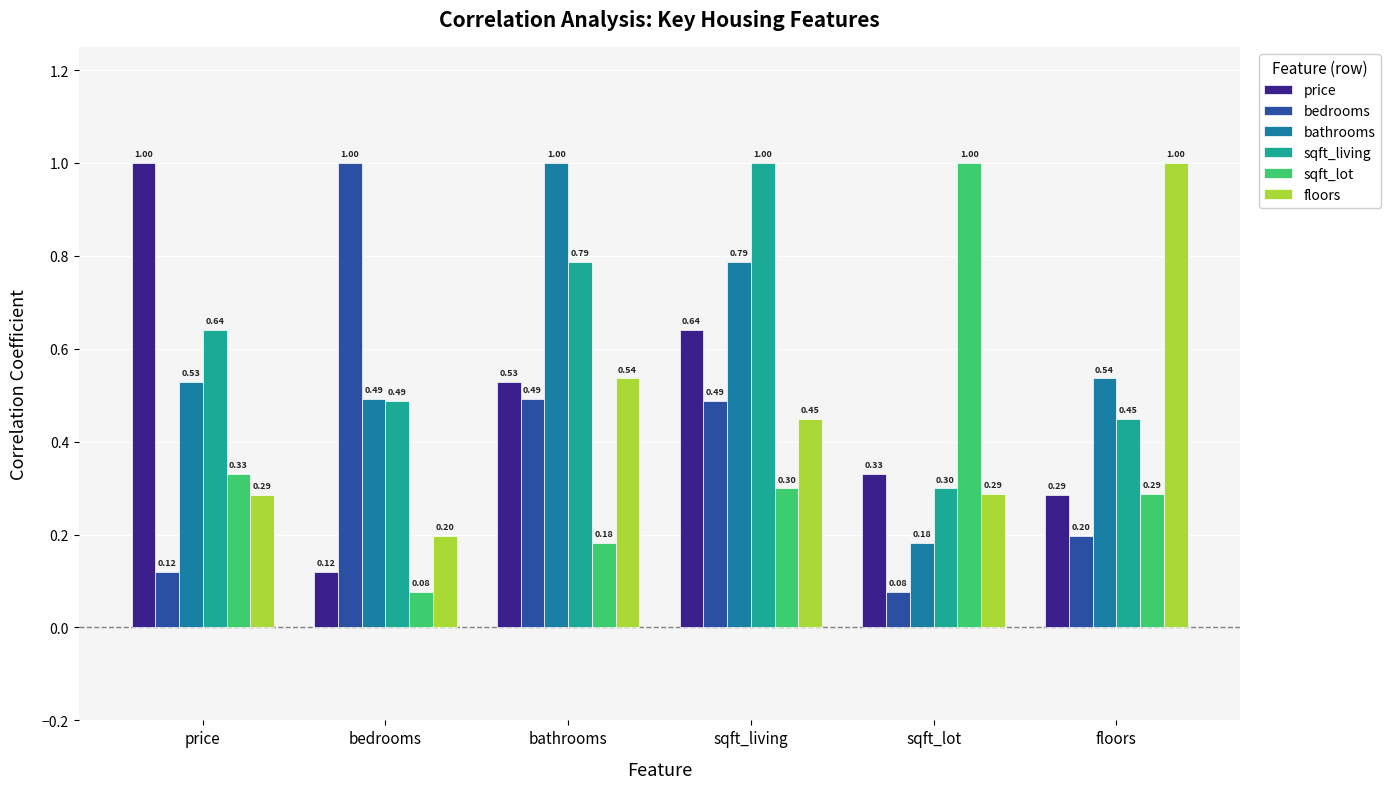

Which series has the largest total across all categories?

sqft_living